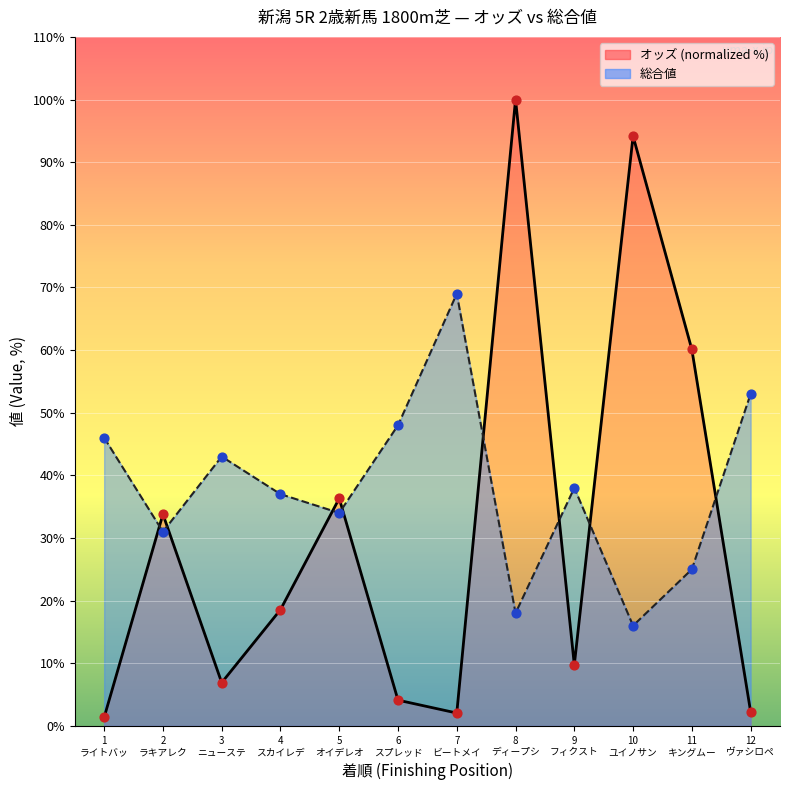

At which category is the sum across all series the highest?

8 ディープシ